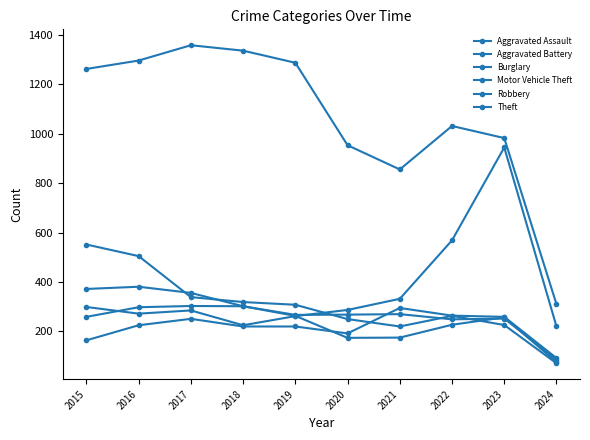

True or false: Burglary has more than 2 interior local peaks.

False